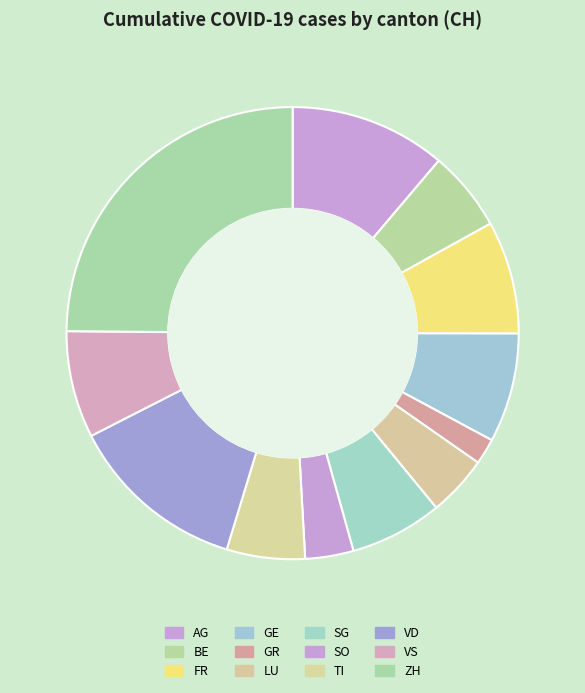

Combined, do ZH and AG account for over 50%?

No